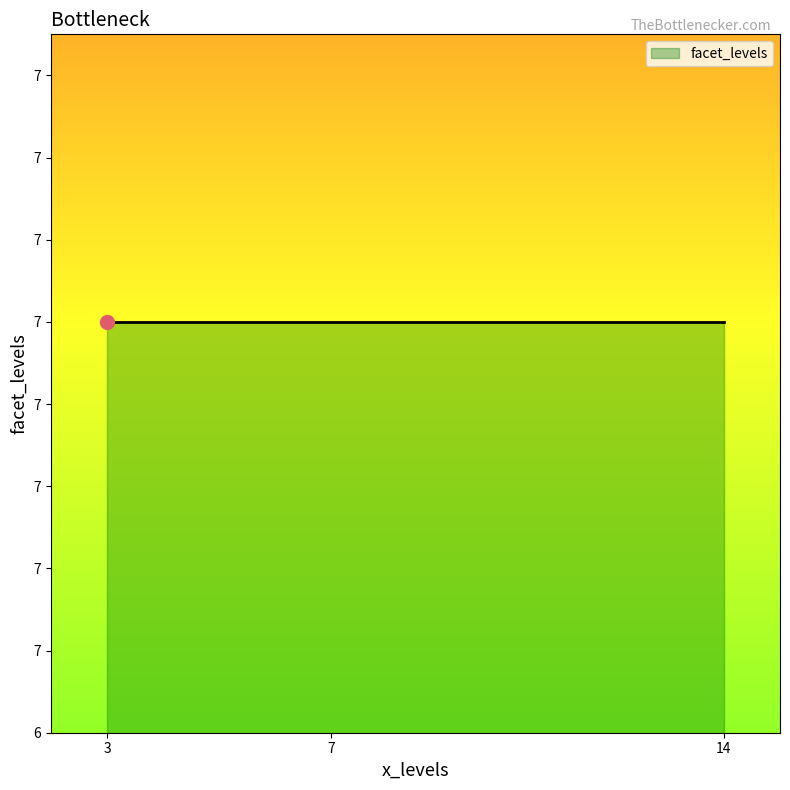

Is the value of wpd at 7 greater than the value of facet_levels at 7?

No